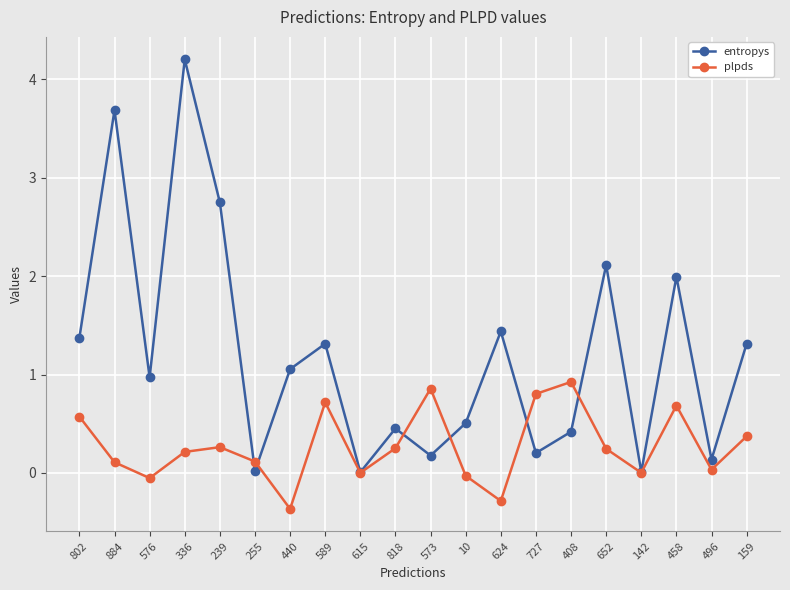

What is the maximum value shown in the chart?

4.2